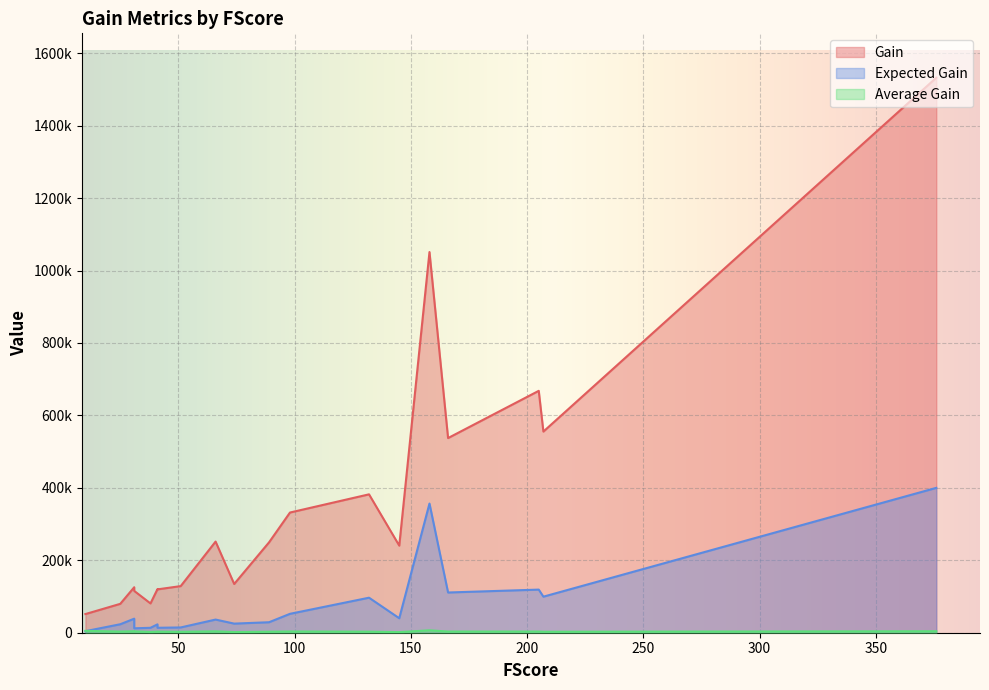

List the series in order of their peak value, highest first.

Gain, Expected Gain, Average Gain